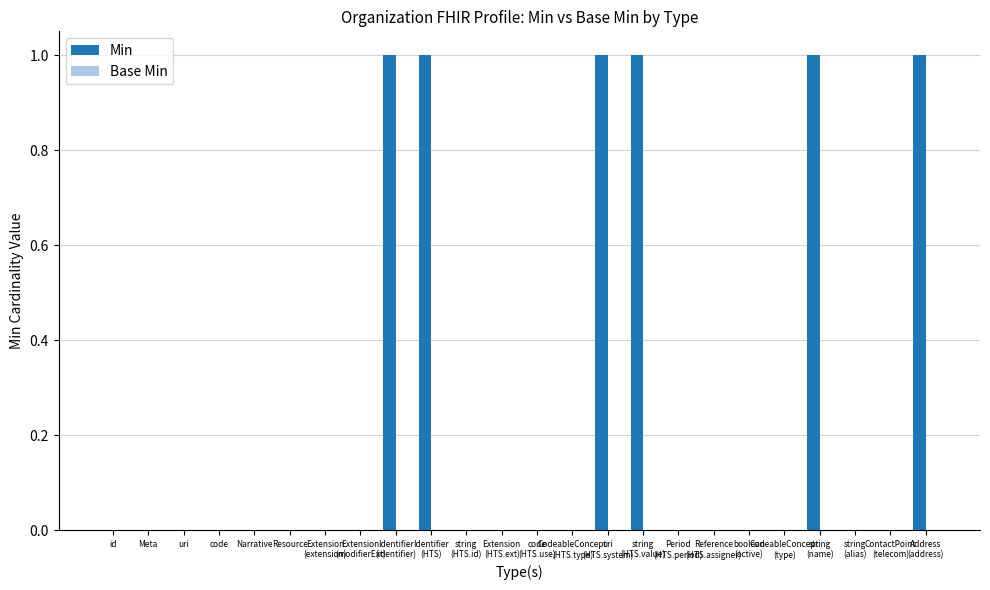

What is the sum of all values?

6